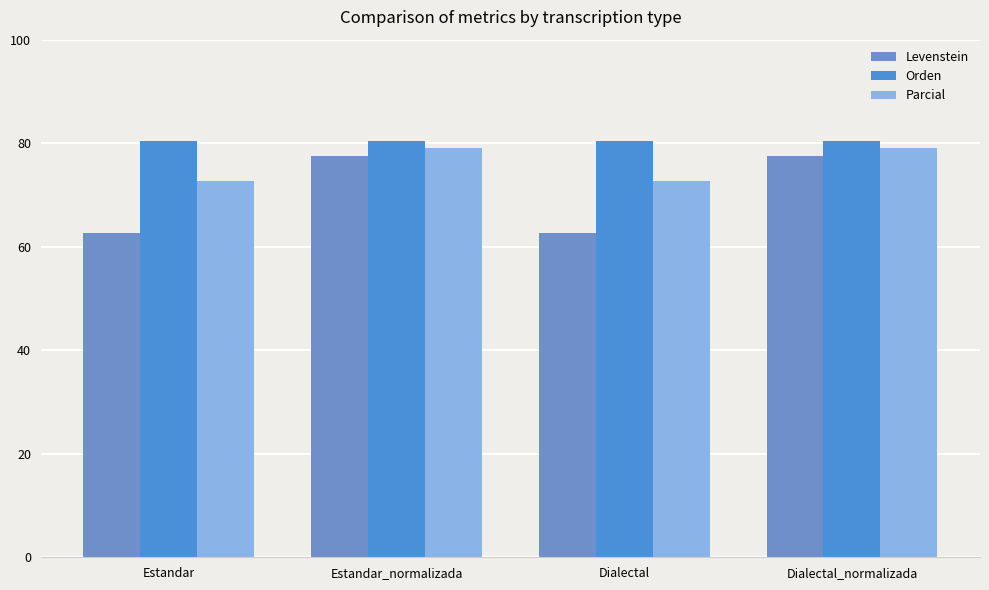

Which label corresponds to the largest value in the chart?

Estandar